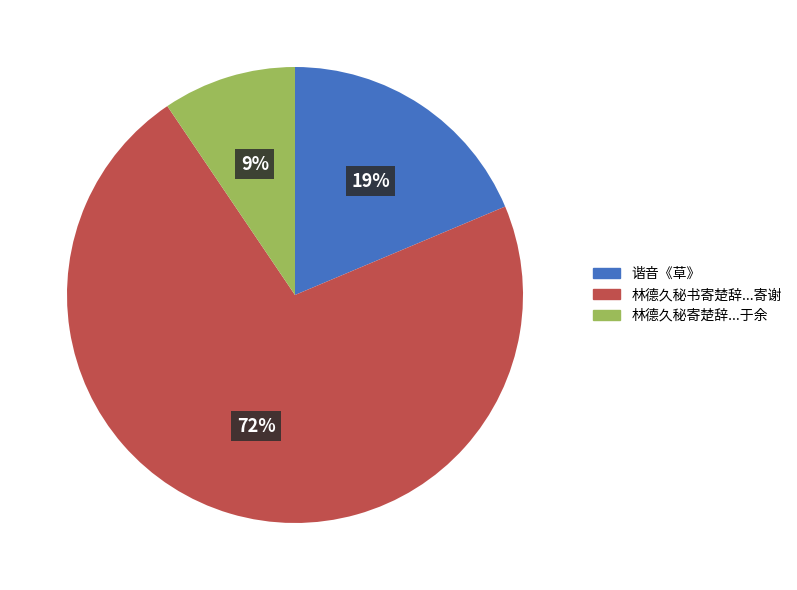

To the nearest percent, what is the average slice percentage?

33%